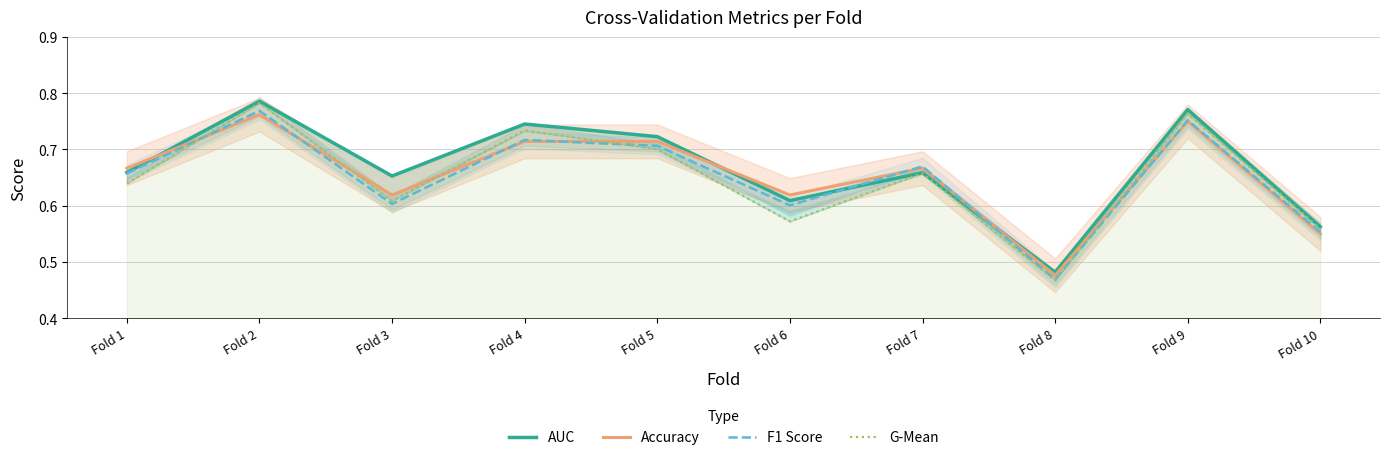

At how many categories does at least one series exceed 0?

10